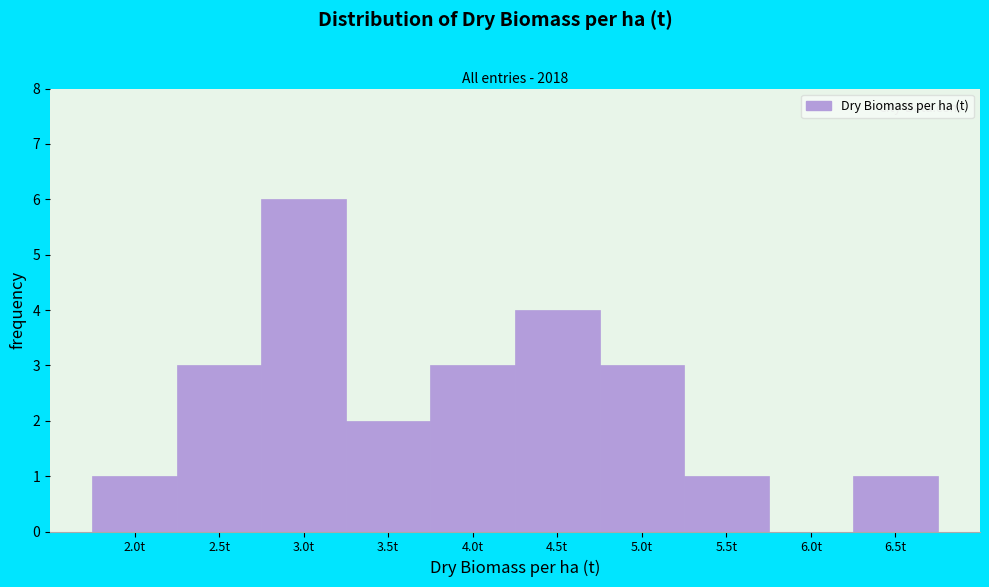

Reading left to right, what are all the values shown in this chart?

2.0t=1	2.5t=3	3.0t=6	3.5t=2	4.0t=3	4.5t=4	5.0t=3	5.5t=1	6.0t=0	6.5t=1